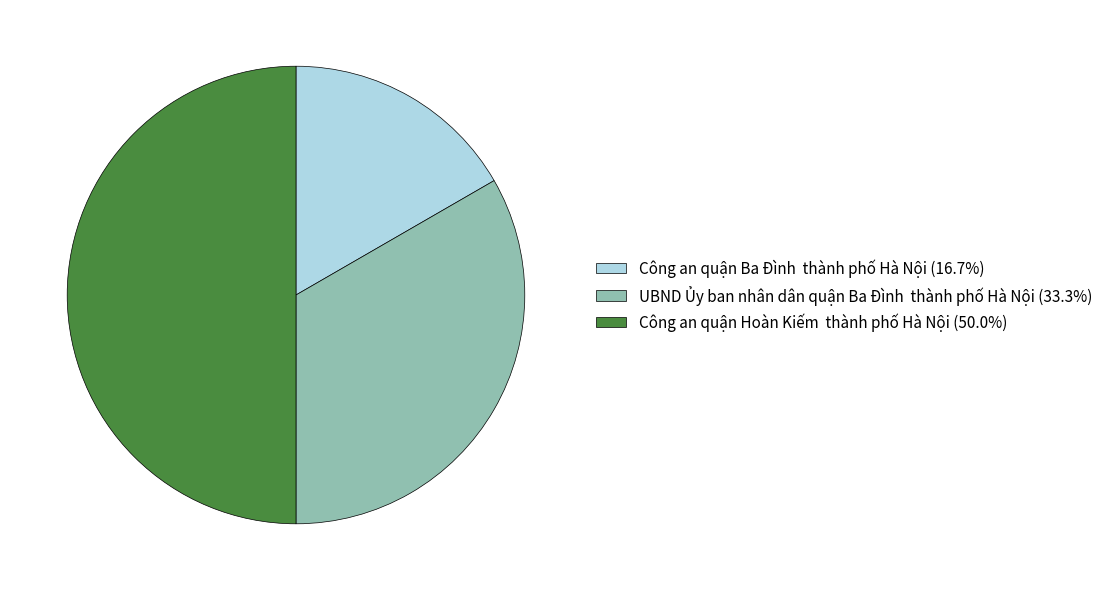

Is Công an quận Ba Đình thành phố Hà Nội (16.7%) the majority of the pie?

No